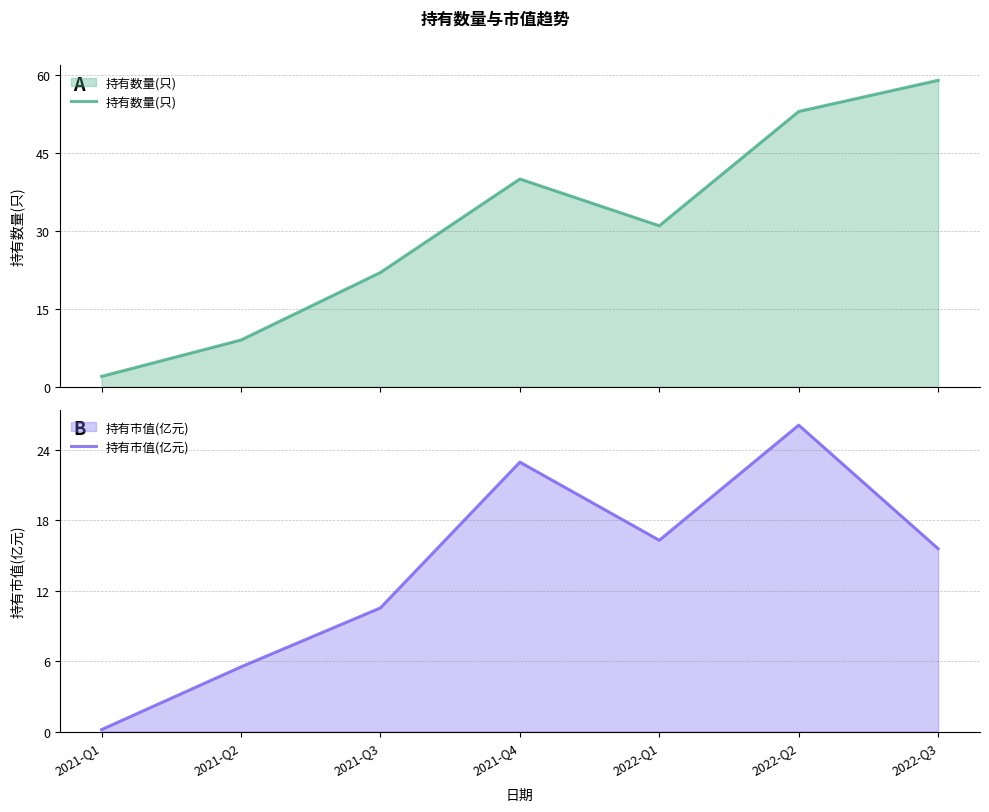

True or false: 持有市值(亿元) has more than 0 points higher than both neighbors.

True